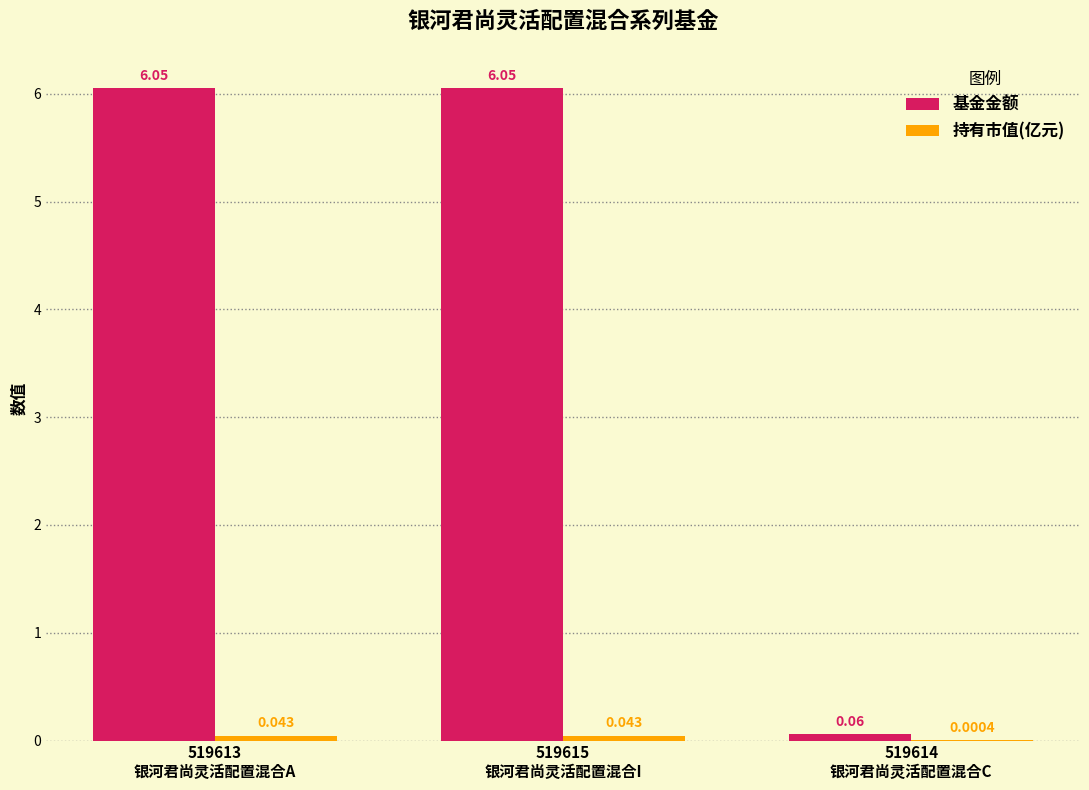

Which series has the largest total across all categories?

基金金额